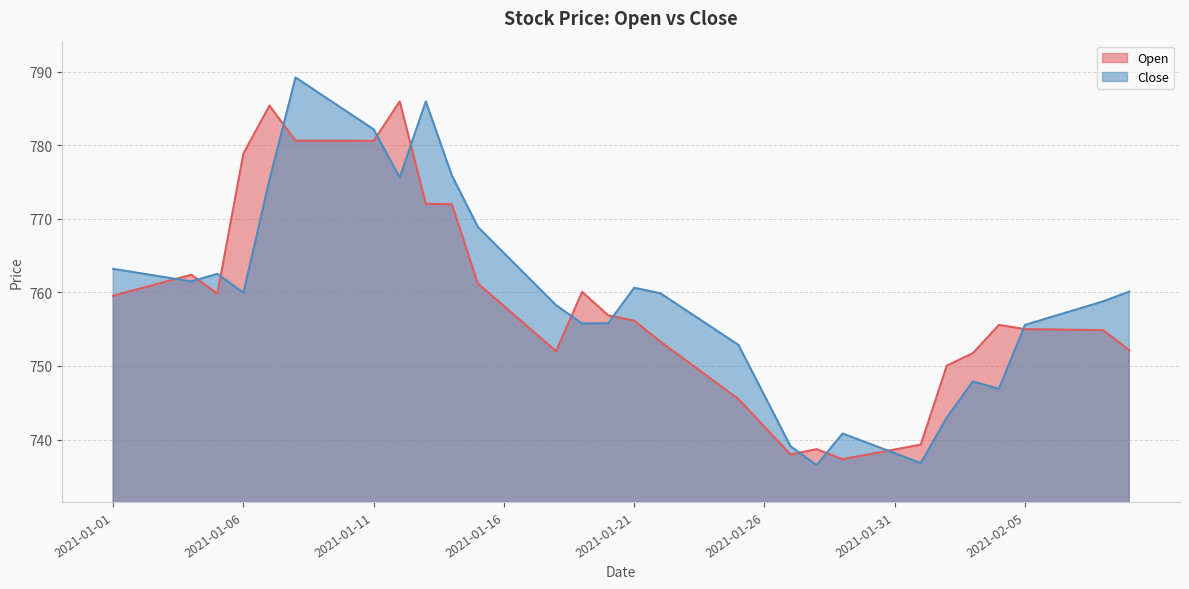

What is the label of the 21st point from the right?

2021-01-20